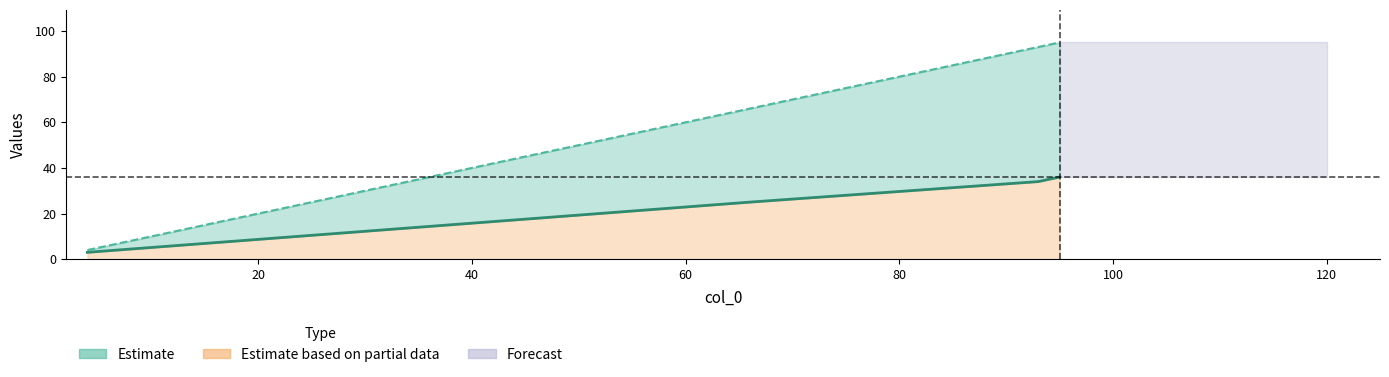

At which category is the sum across all series the highest?

95